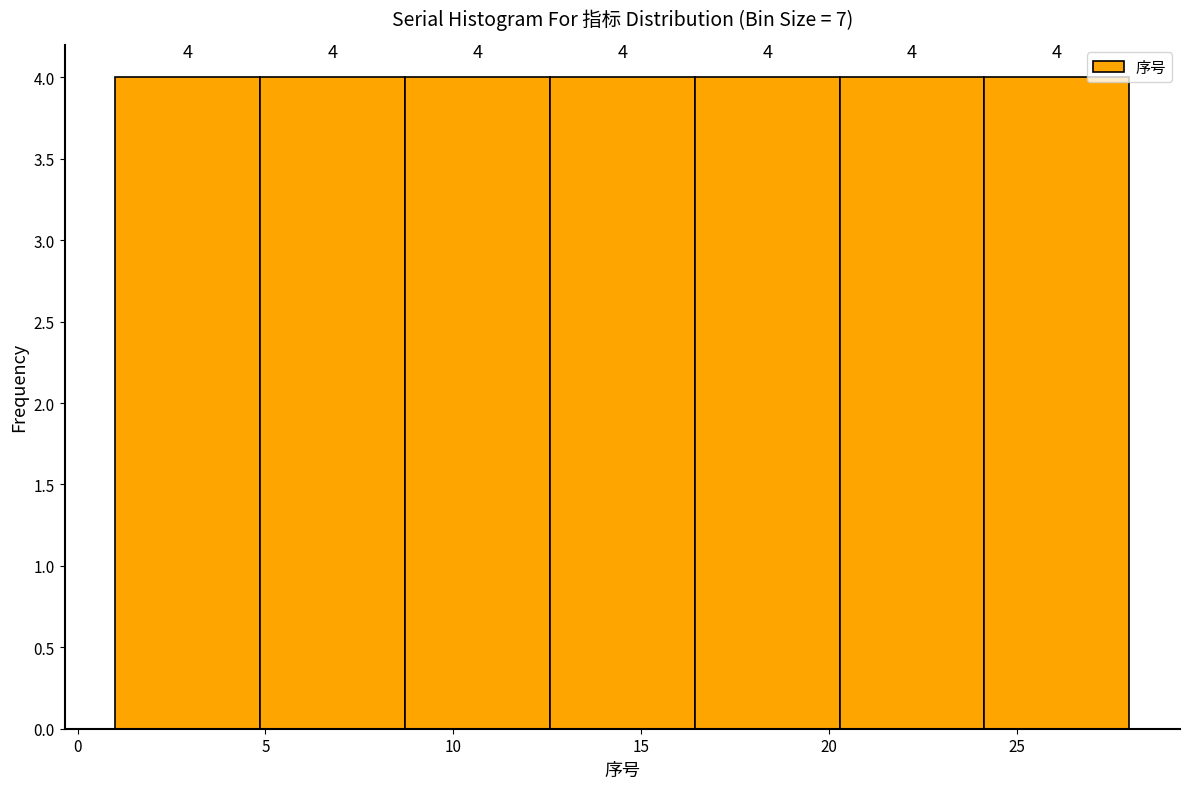

Reading left to right, transcribe this chart: for each bar, give the range it covers on the x-axis and its height. The bar edges are not printed on the chart, so give them approximately, as read against the axis.

1.0 to 5.0: 4
5.0 to 8.5: 4
8.5 to 12.5: 4
12.5 to 16.5: 4
16.5 to 20.5: 4
20.5 to 24.0: 4
24.0 to 28.0: 4